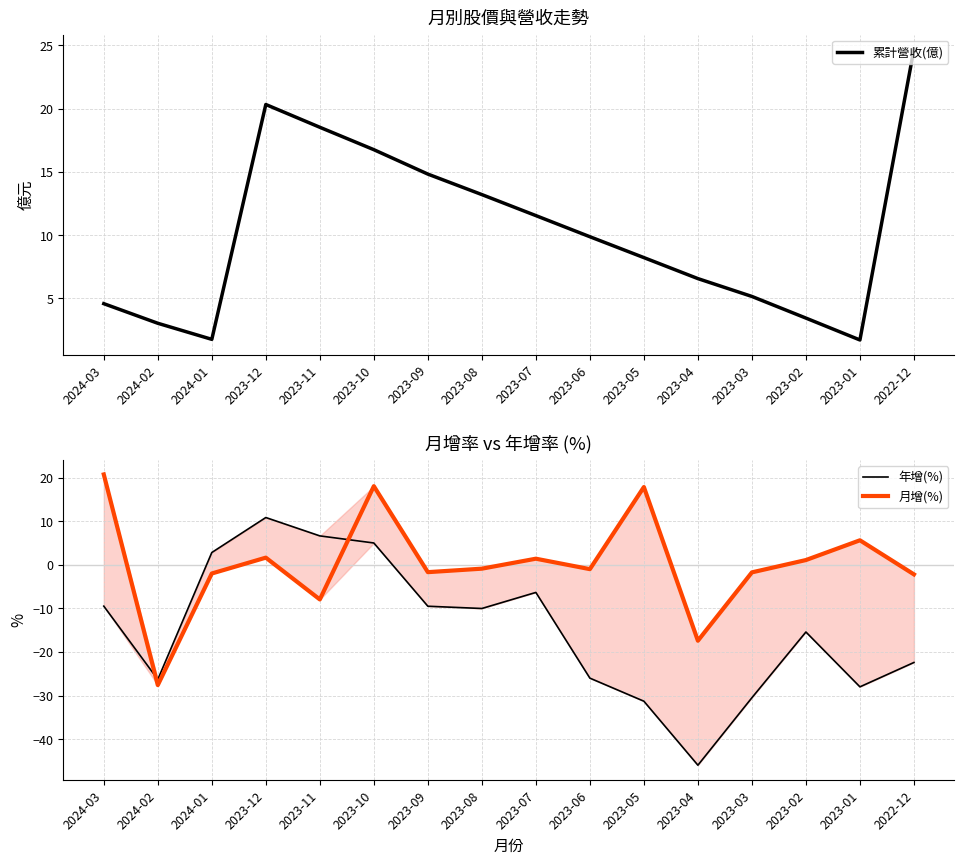

Which category has the highest value across all series?

2022-12